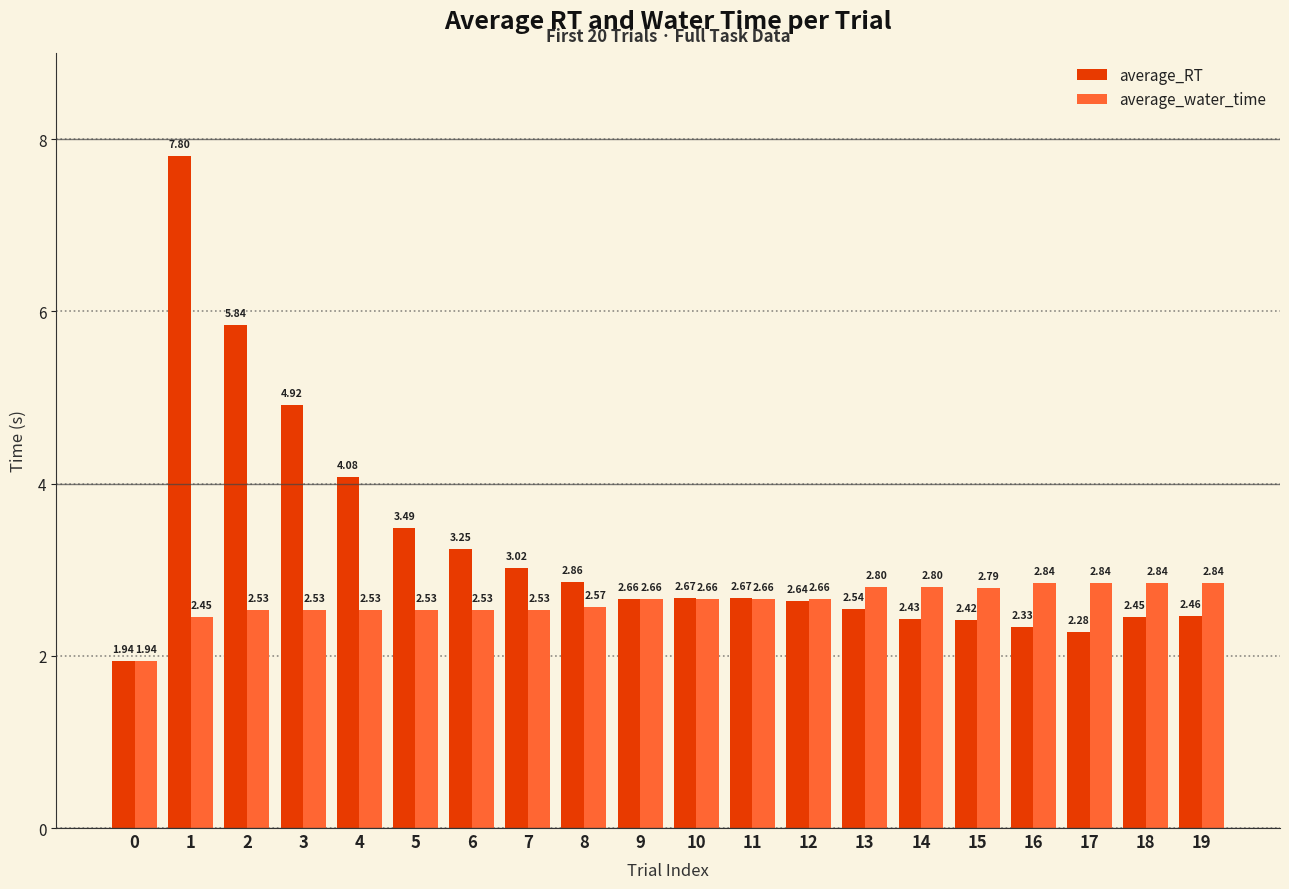

At which label is average_RT closest to 4?

4